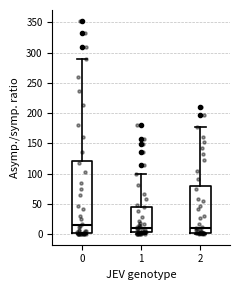

Where does the median line of the box at x = 2 sit on the y-axis? The values are not printed on the chart, so give them approximately, as read against the axis.

10